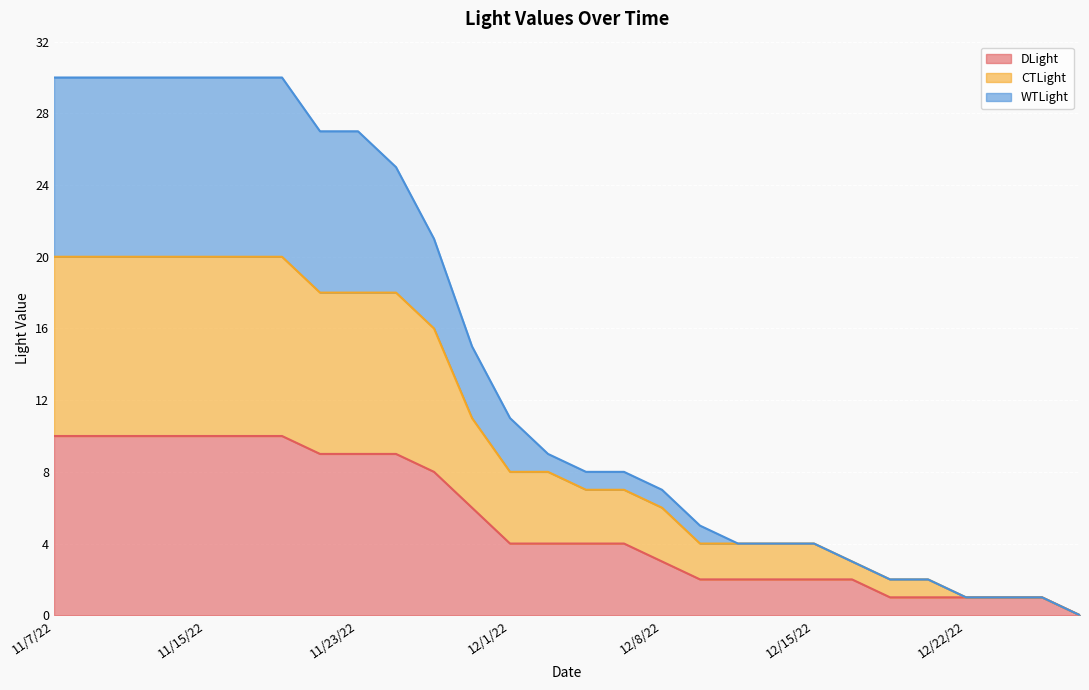

Between 11/8/22 and 11/14/22, which series saw the biggest shift?

DLight